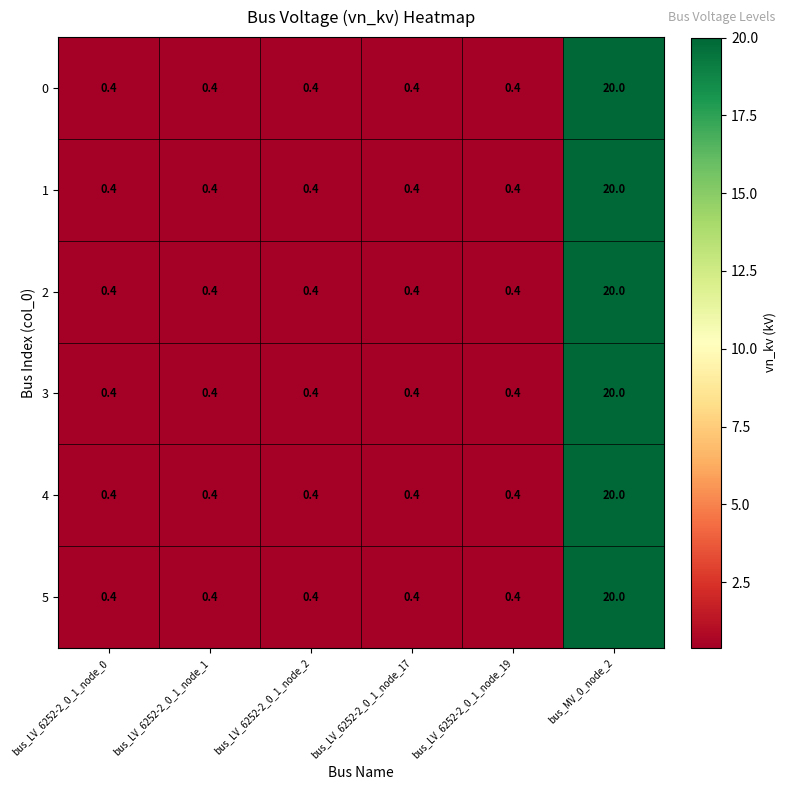

At how many categories does at least one series exceed 11?

1